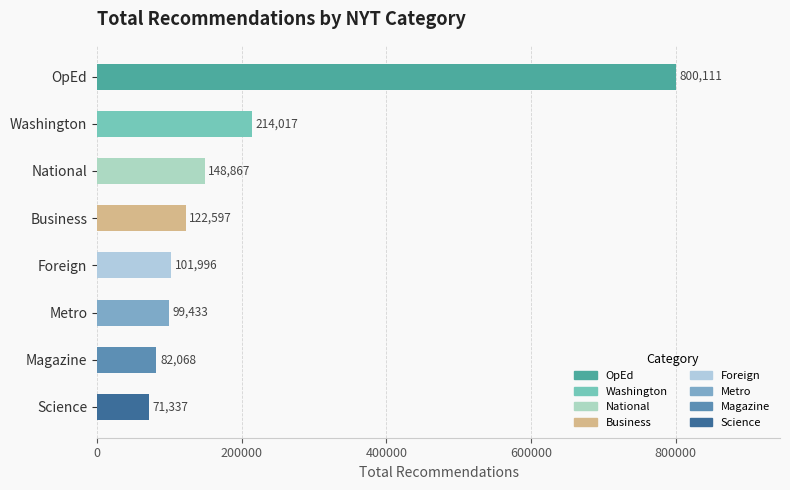

What is the change in value from Metro to Magazine?

-17365